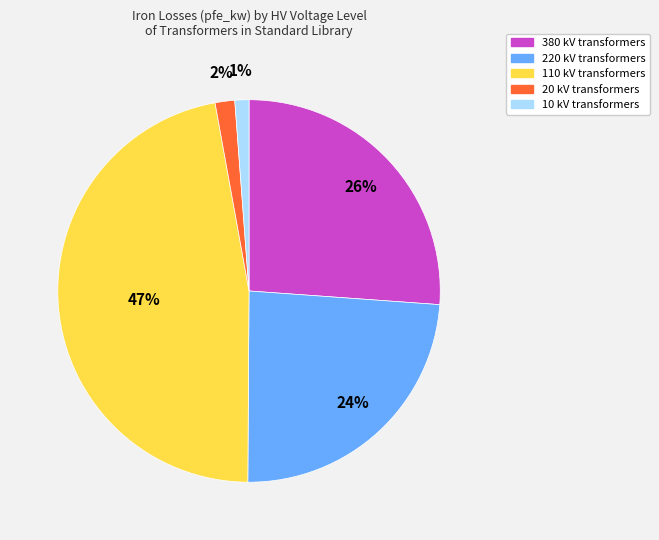

Is the sum of 20 kV and 10 kV greater than half?

No